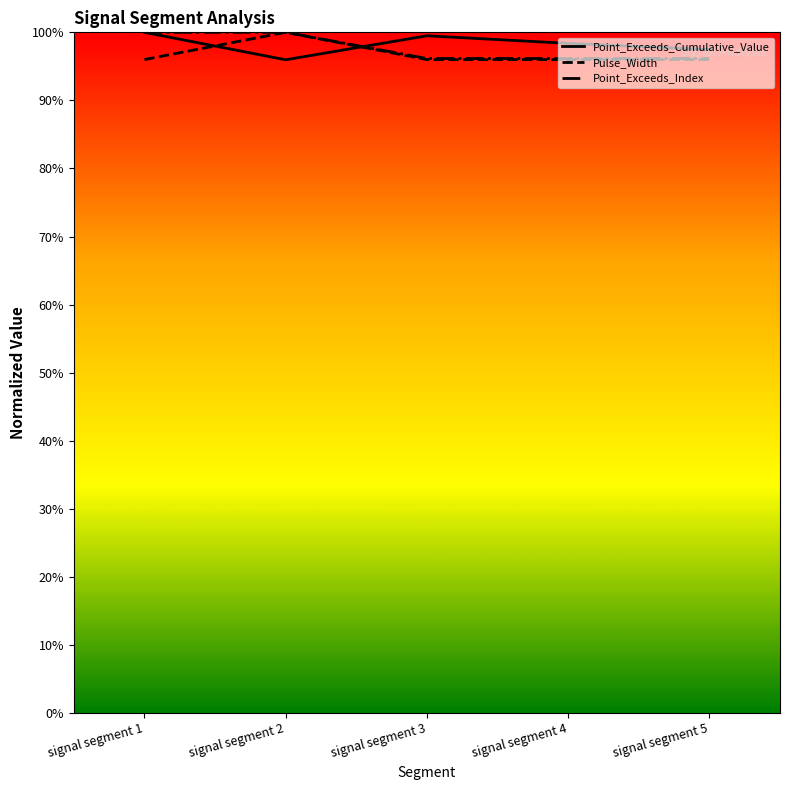

Is the value of Point_Exceeds_Cumulative_Value at signal segment 4 greater than the value of Pulse_Width at signal segment 3?

Yes